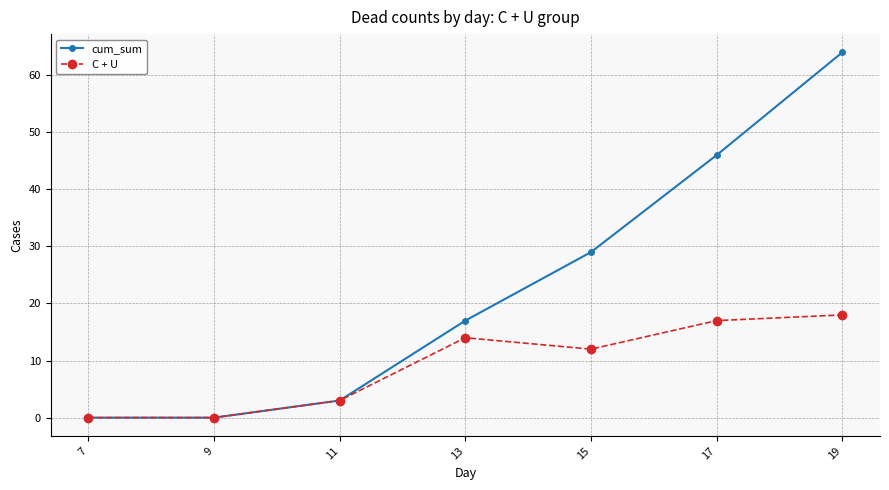

What is the maximum value shown in the chart?

64